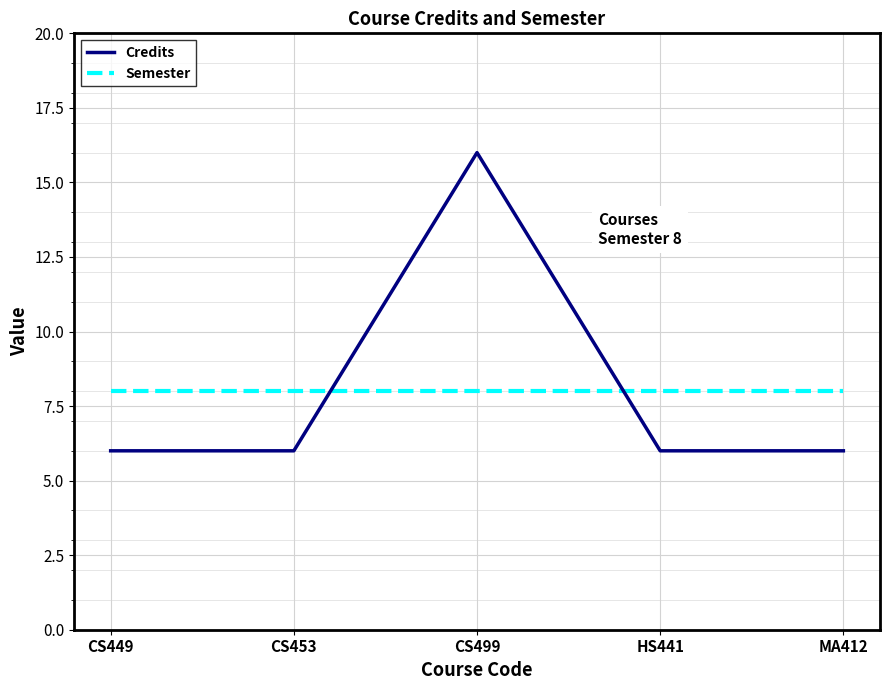

How many Credits values are between 6 and 7?

4